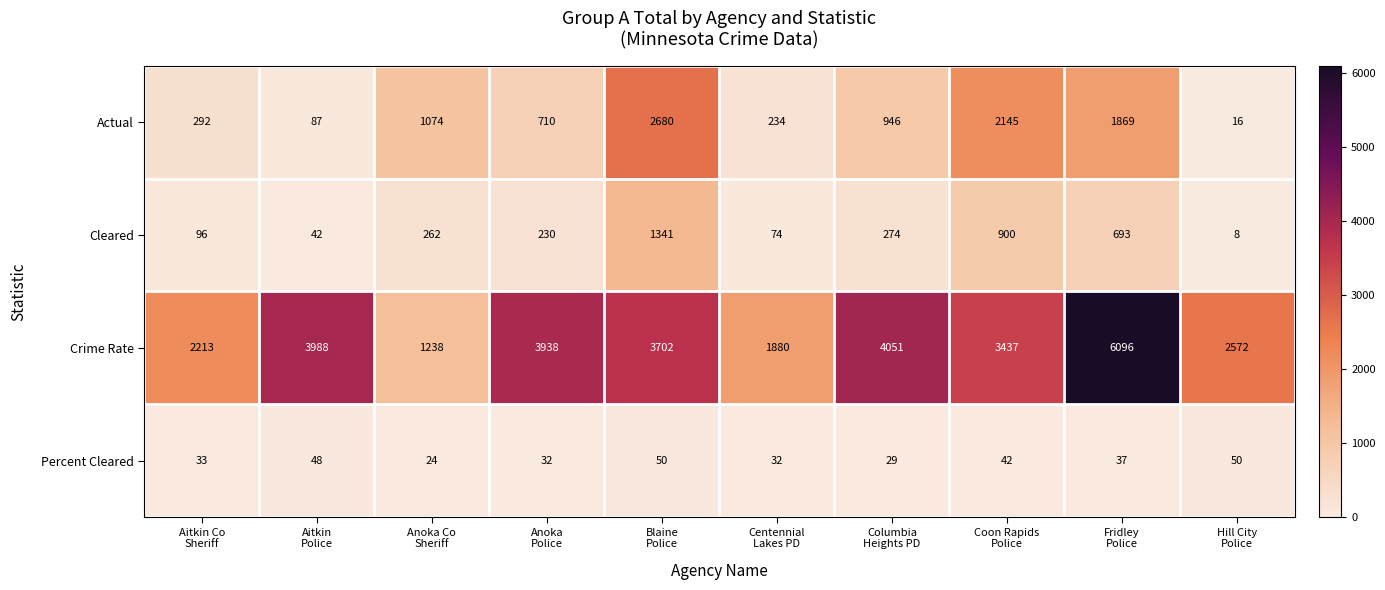

What is the smallest value displayed?

8